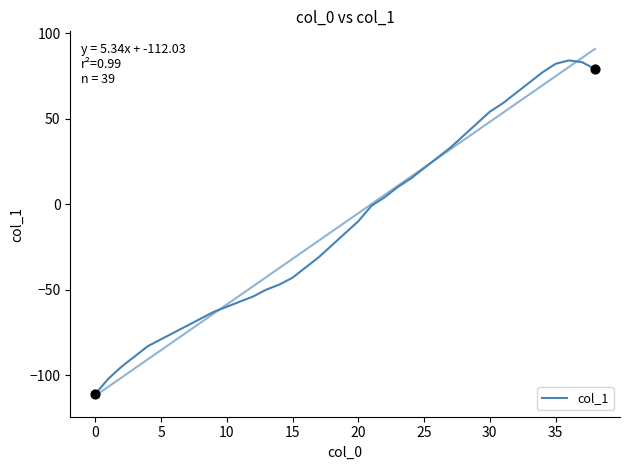

What is the change in value from −5 to 17?

+80